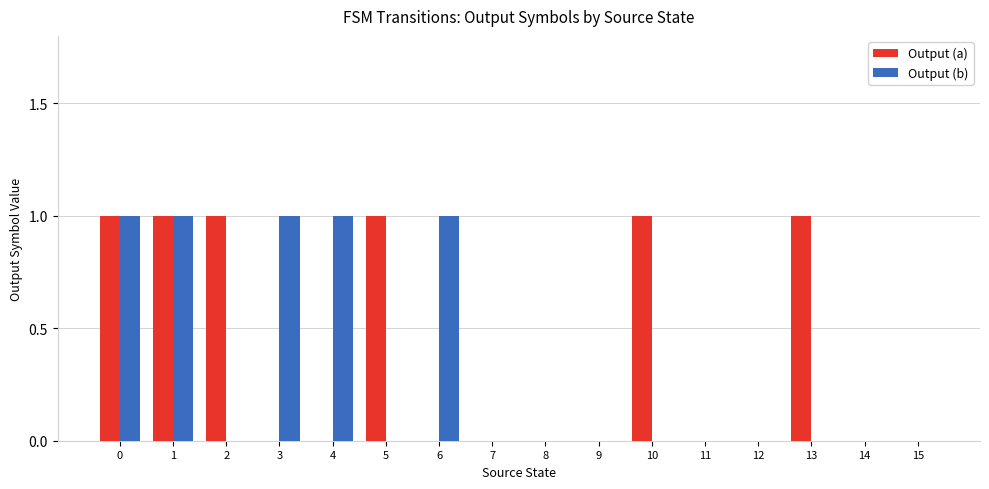

What is the maximum value shown in the chart?

1